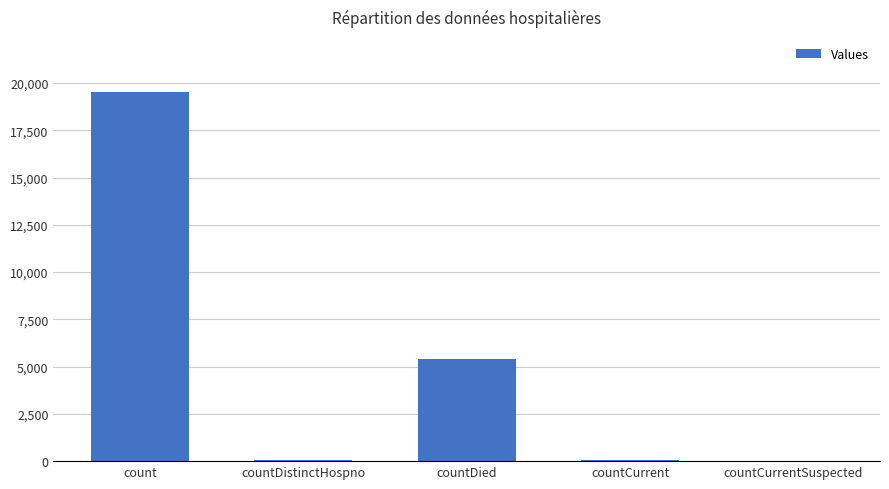

What is the sum of all values?

24991